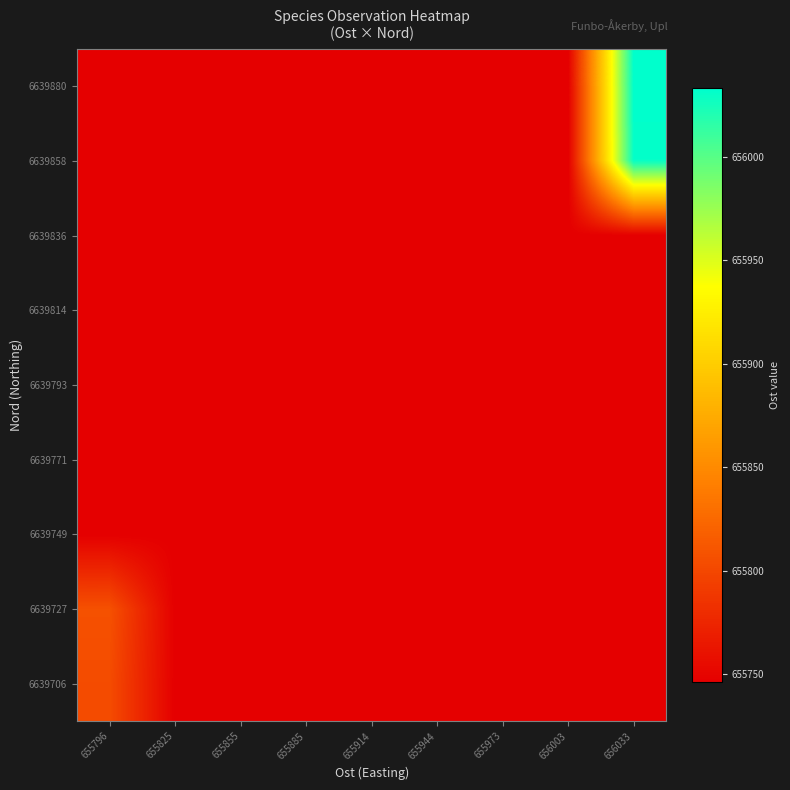

Reading left to right, extract all data points from this chart.

6639706: 655796=655803.3	655825=655746.3	655855=655746.3	655885=655746.3	655914=655746.3	655944=655746.3	655973=655746.3	656003=655746.3	656033=655746.3
6639727: 655796=655807.2	655825=655746.3	655855=655746.3	655885=655746.3	655914=655746.3	655944=655746.3	655973=655746.3	656003=655746.3	656033=655746.3
6639749: 655796=655746.3	655825=655746.3	655855=655746.3	655885=655746.3	655914=655746.3	655944=655746.3	655973=655746.3	656003=655746.3	656033=655746.3
6639771: 655796=655746.3	655825=655746.3	655855=655746.3	655885=655746.3	655914=655746.3	655944=655746.3	655973=655746.3	656003=655746.3	656033=655746.3
6639793: 655796=655746.3	655825=655746.3	655855=655746.3	655885=655746.3	655914=655746.3	655944=655746.3	655973=655746.3	656003=655746.3	656033=655746.3
6639814: 655796=655746.3	655825=655746.3	655855=655746.3	655885=655746.3	655914=655746.3	655944=655746.3	655973=655746.3	656003=655746.3	656033=655746.3
6639836: 655796=655746.3	655825=655746.3	655855=655746.3	655885=655746.3	655914=655746.3	655944=655746.3	655973=655746.3	656003=655746.3	656033=655746.3
6639858: 655796=655746.3	655825=655746.3	655855=655746.3	655885=655746.3	655914=655746.3	655944=655746.3	655973=655746.3	656003=655746.3	656033=656030.7
6639880: 655796=655746.3	655825=655746.3	655855=655746.3	655885=655746.3	655914=655746.3	655944=655746.3	655973=655746.3	656003=655746.3	656033=656033.0